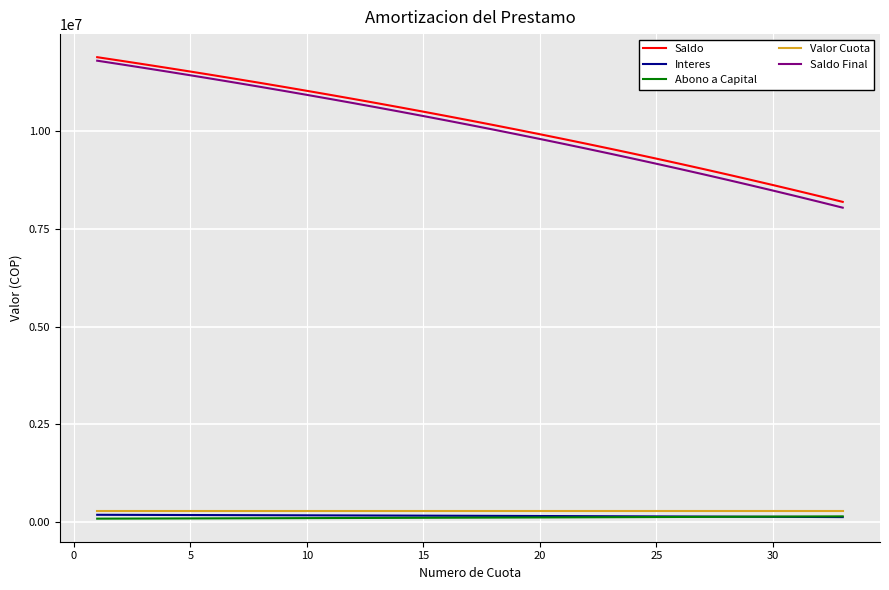

Which series has the largest range (max minus min)?

Saldo Final